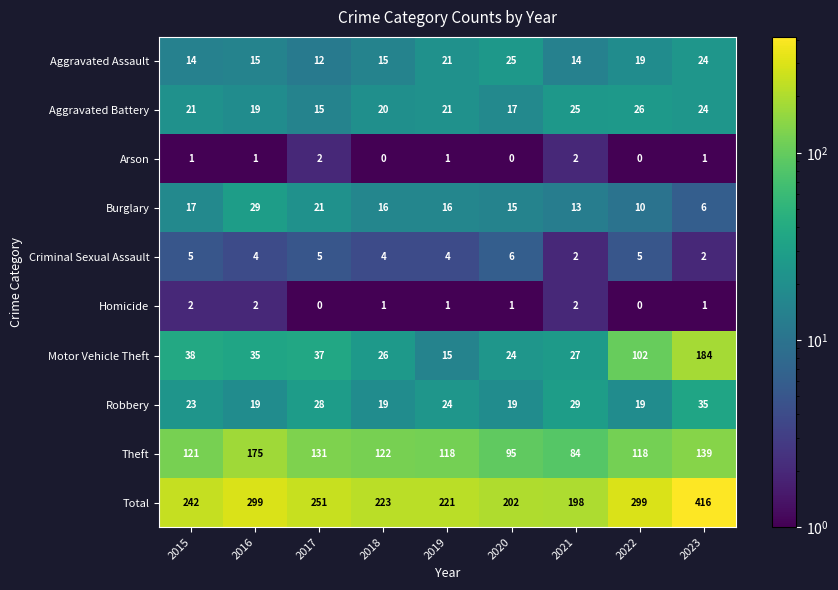

The Robbery series shows 48 at 2021. True or false?

False